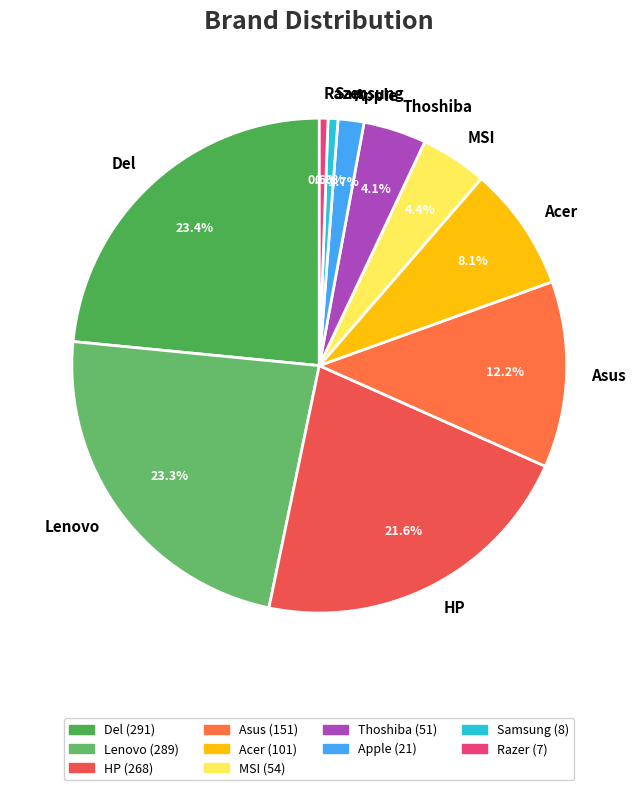

What portion of the pie excludes Apple?

98.3%